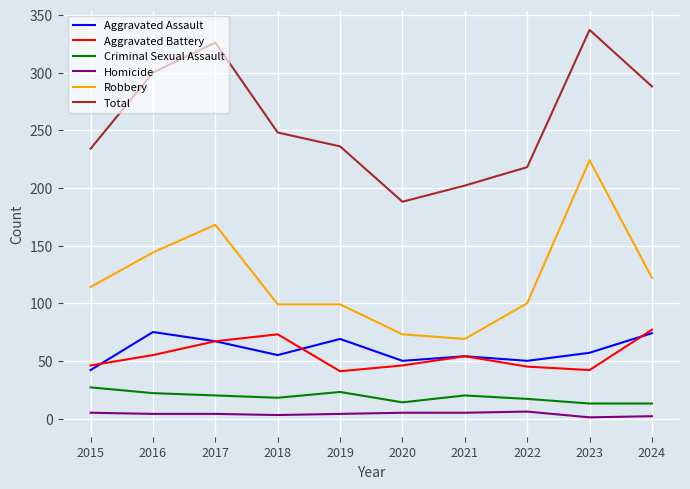

At how many categories does at least one series exceed 115?

10